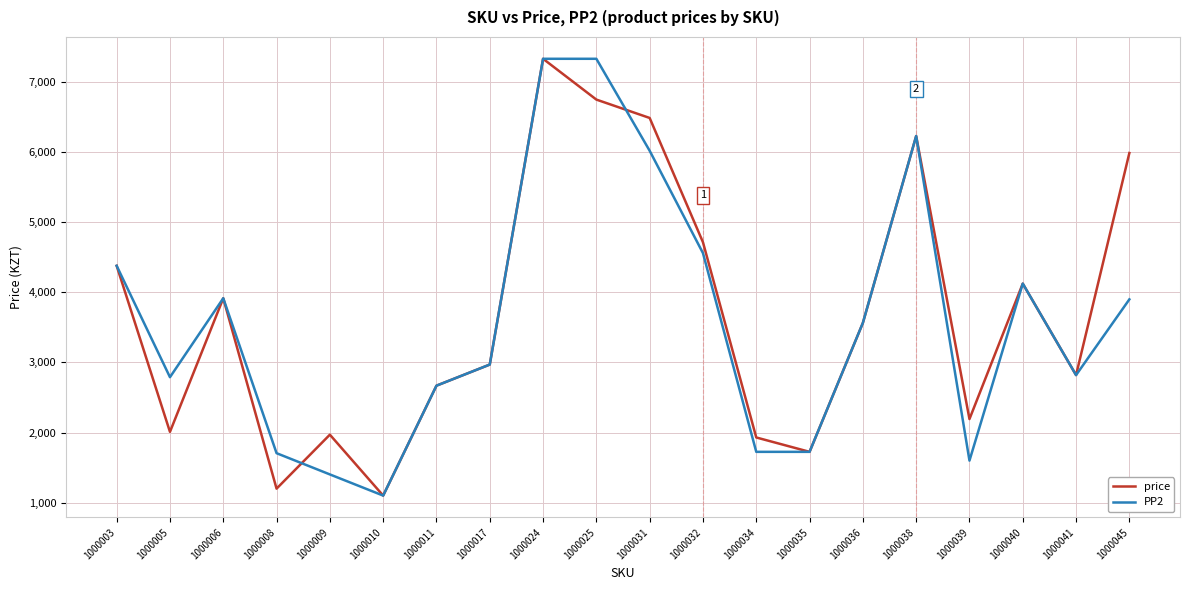

The value of PP2 at 1000017 is 1468. True or false?

False